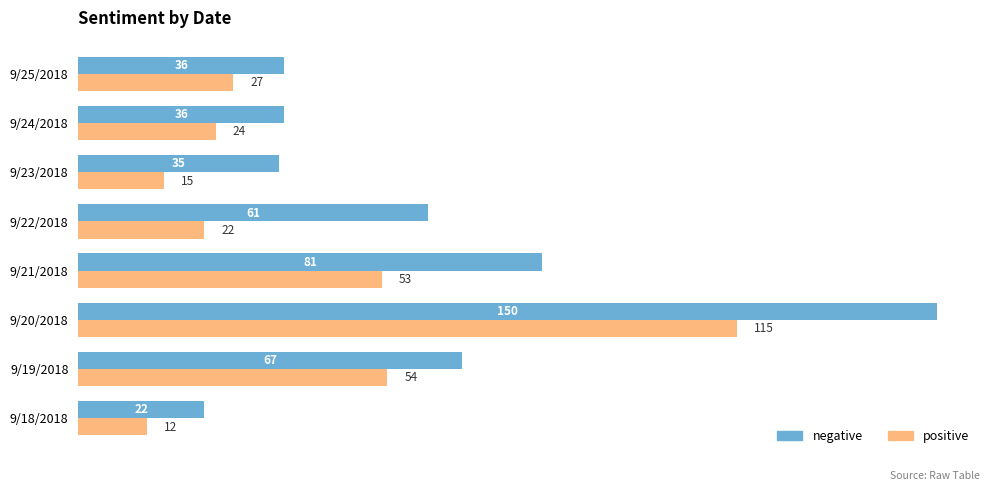

Which series has the largest total across all categories?

negative